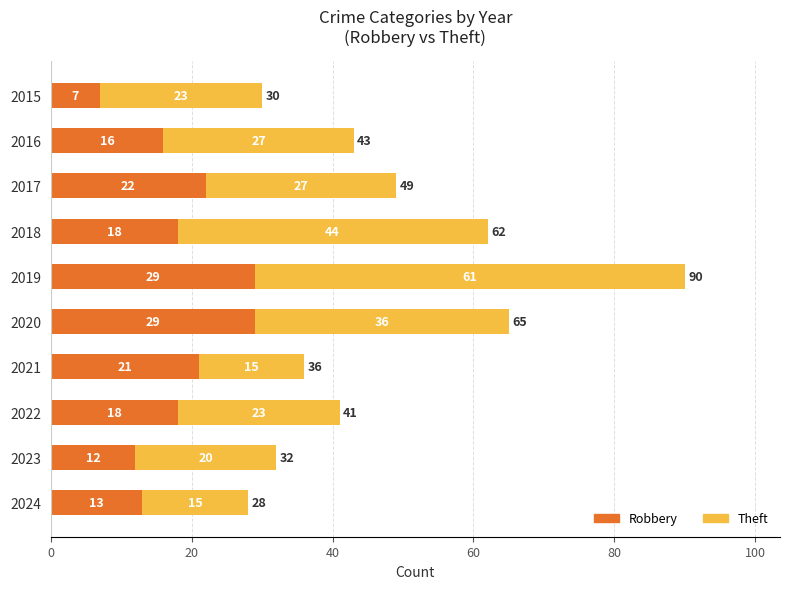

At which category is the sum across all series the highest?

2019